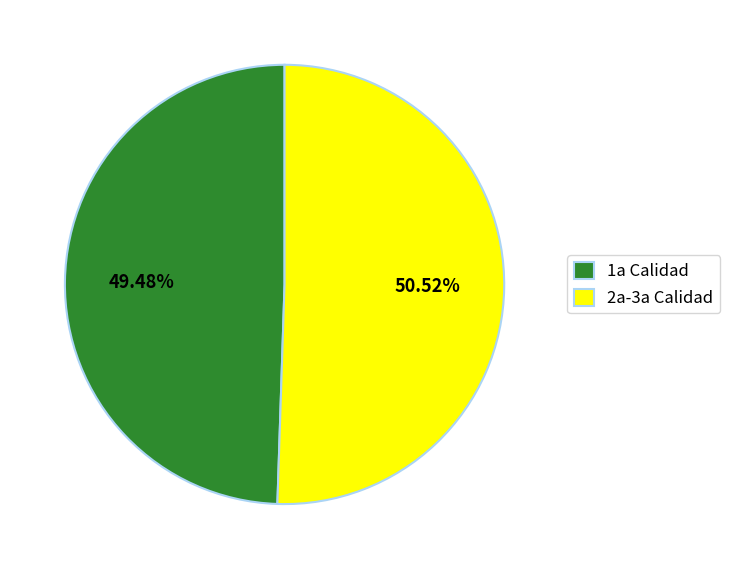

Between 1a Calidad and 2a-3a Calidad, which is larger?

2a-3a Calidad